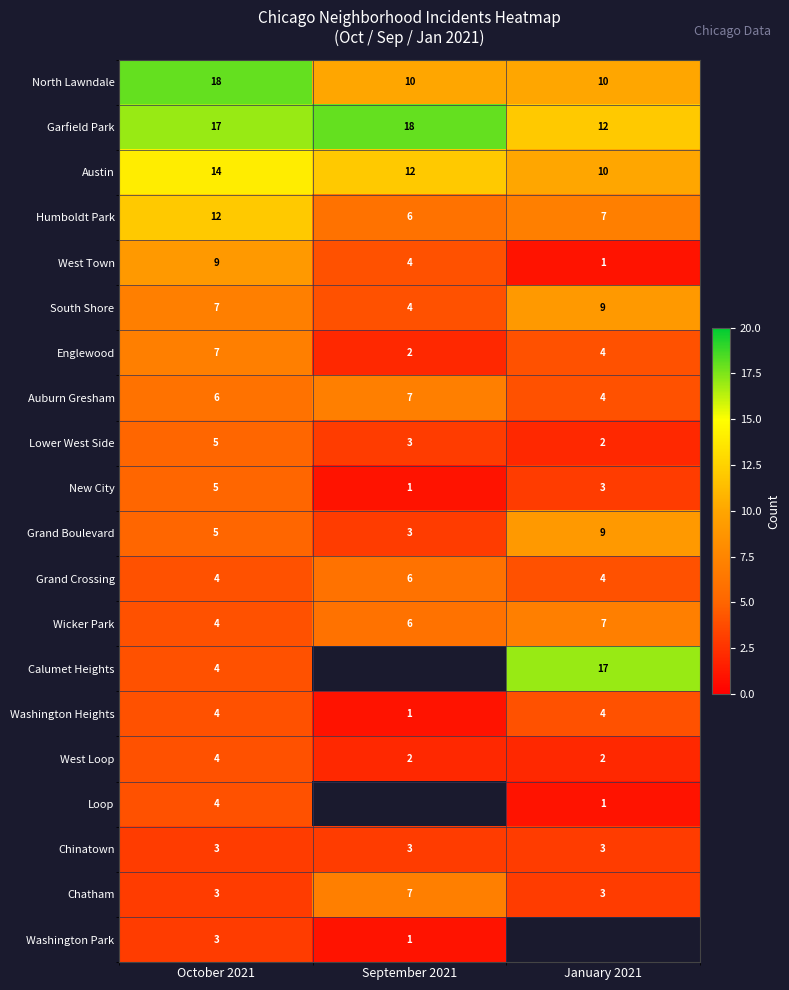

Read the Washington Heights value at October 2021.

4